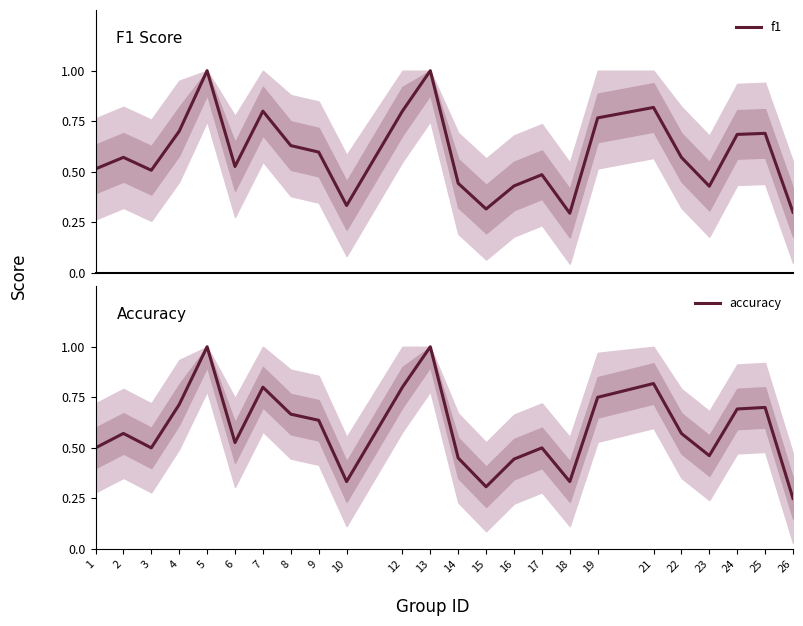

Which has a higher value, 4 or 24?

4